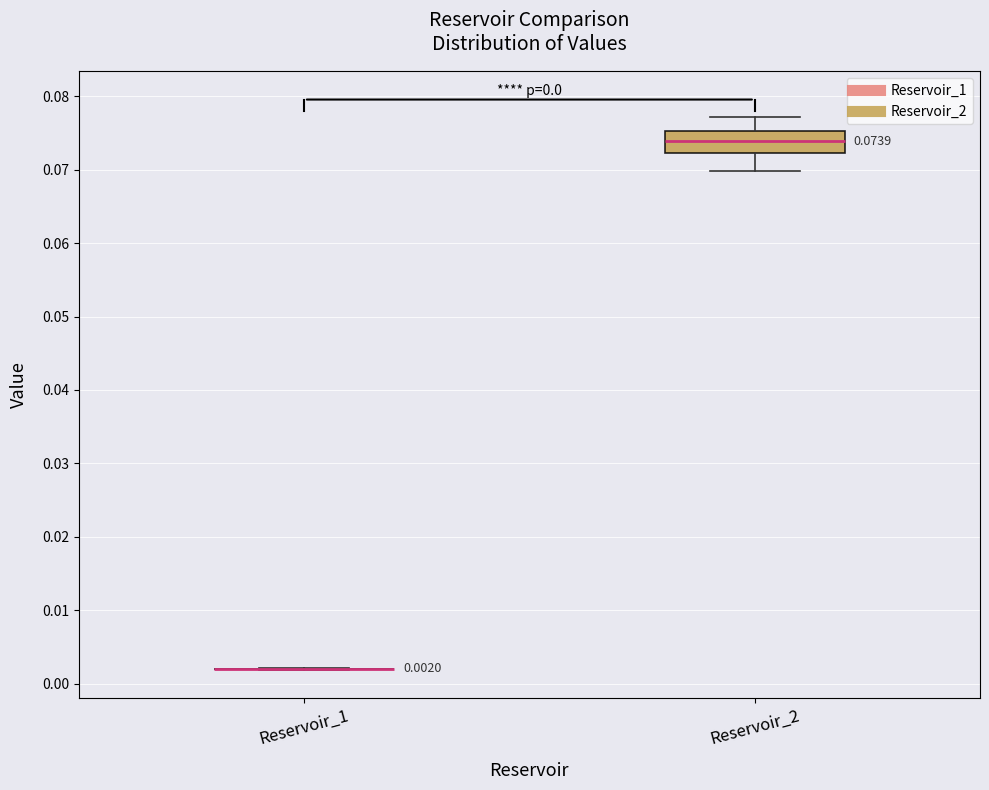

Comparing the boxes themselves (not the whiskers), which one is the tallest?

Reservoir_2